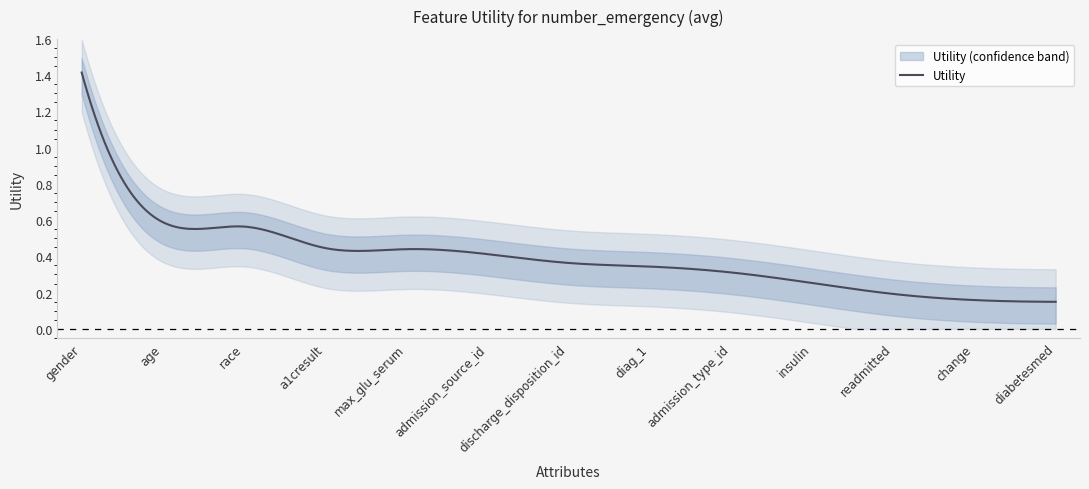

What is the average value?

0.4